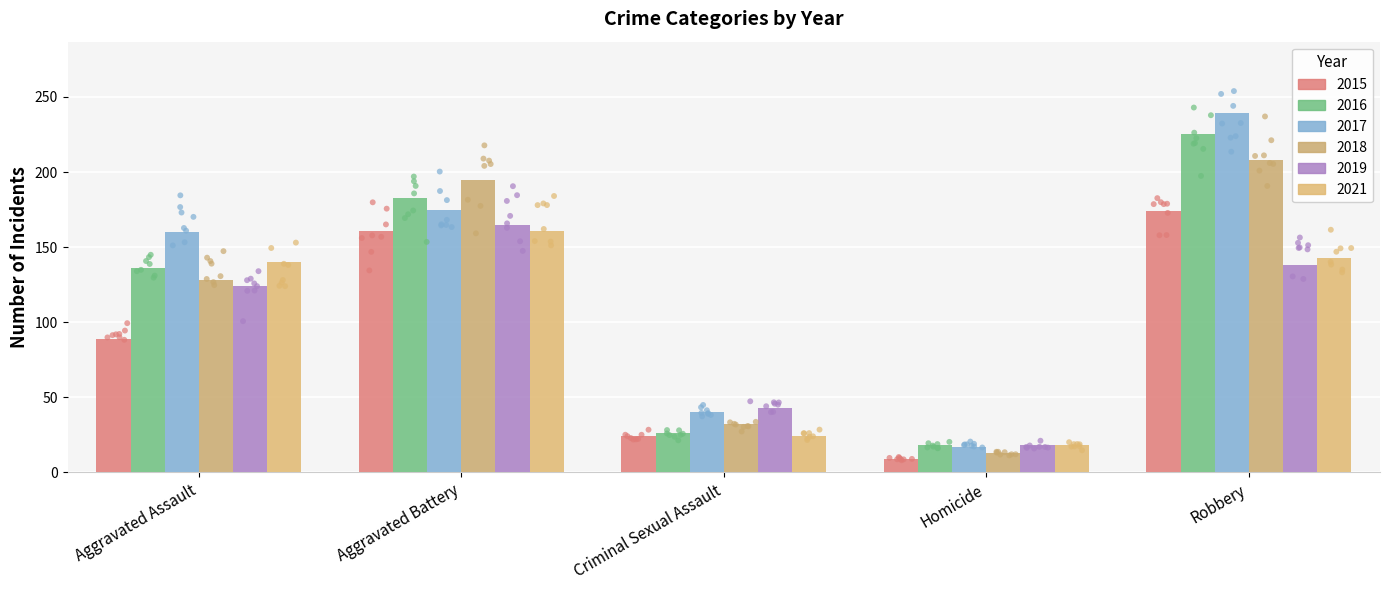

Which series contains the lowest Y value?

2015